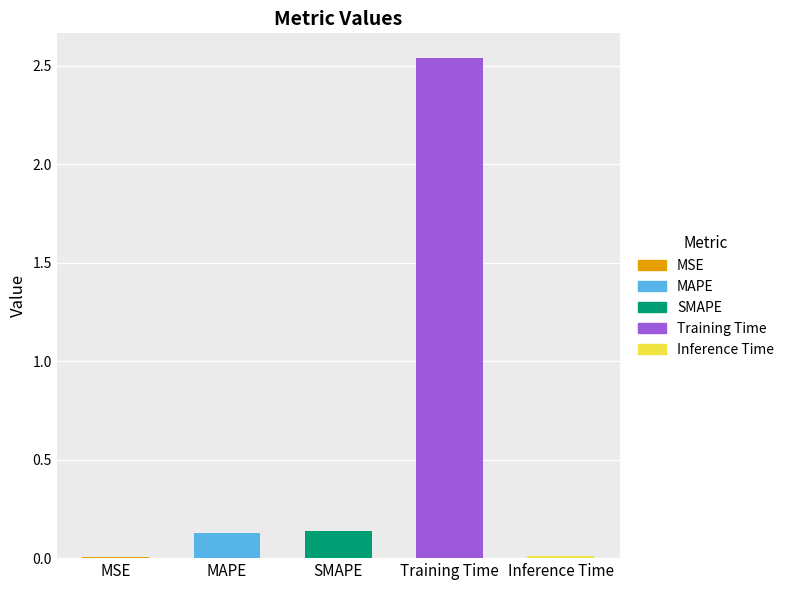

True or false: the data shows 1.8 at Training Time.

False